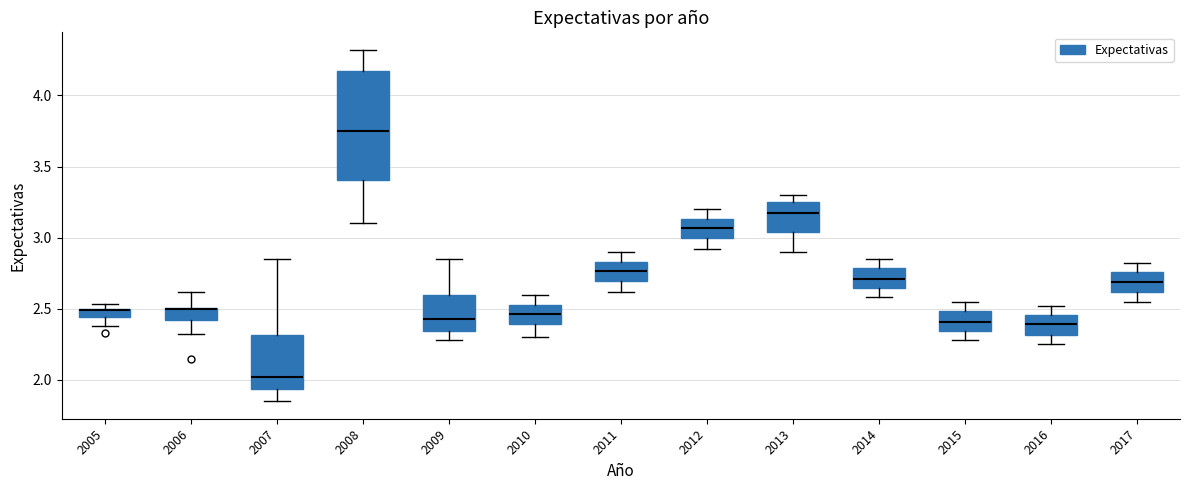

Where is the upper edge of the box at x = 2013 on the y-axis? The values are not printed on the chart, so give them approximately, as read against the axis.

3.25